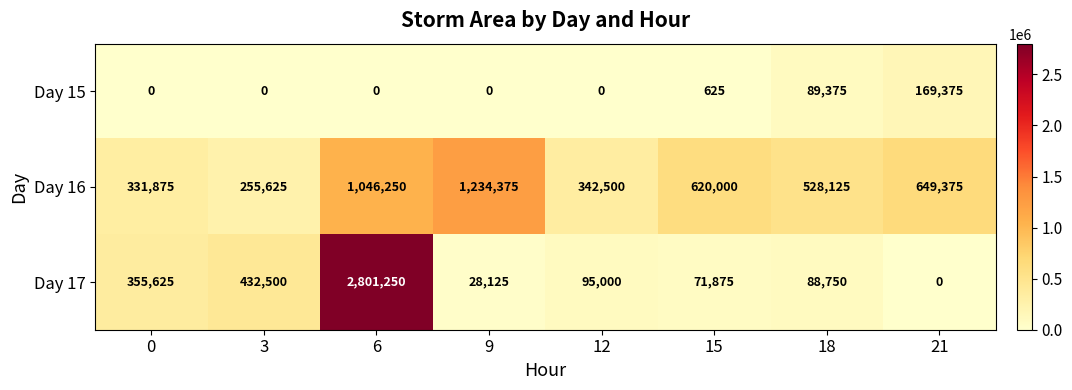

What is the total value across all series at 0?

687500